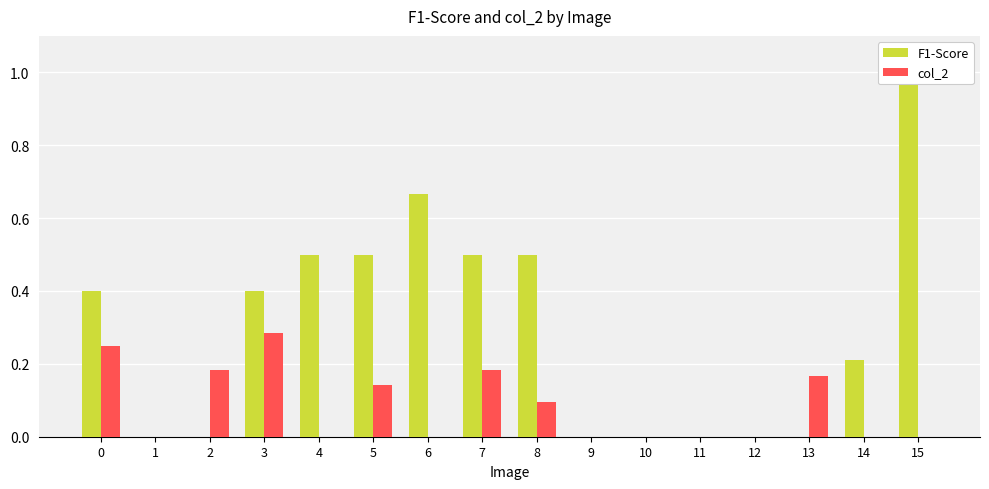

What is the total value across all series at 13?

0.2